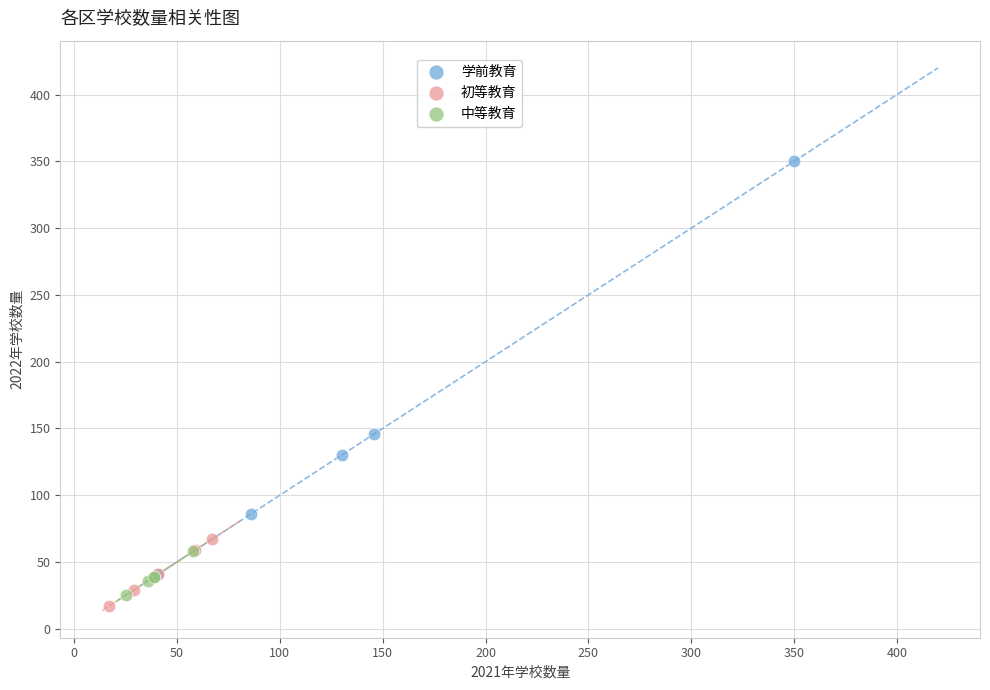

Which series has the largest Y range (max minus min)?

学前教育